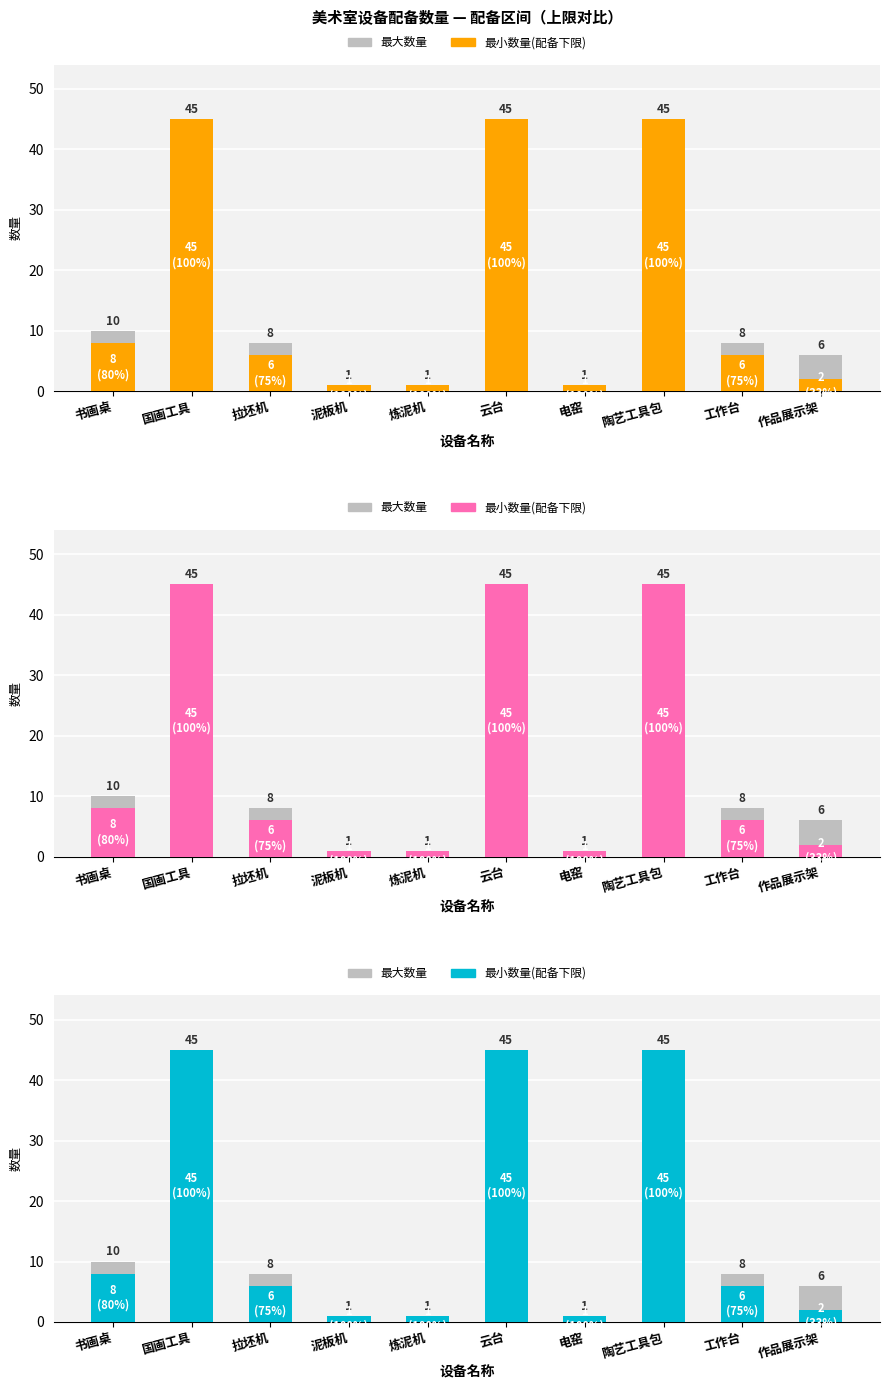

How many values in the 最大数量 series are below 8?

4